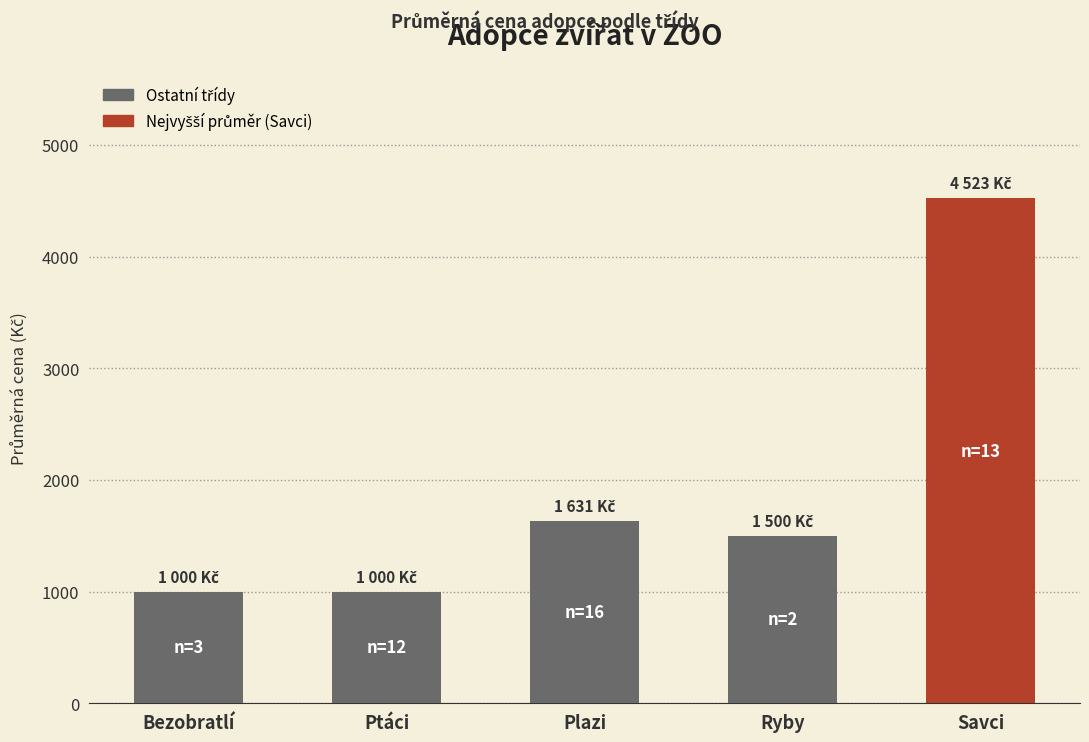

What is the ratio of the value at Bezobratlí to the value at Ryby?

0.7